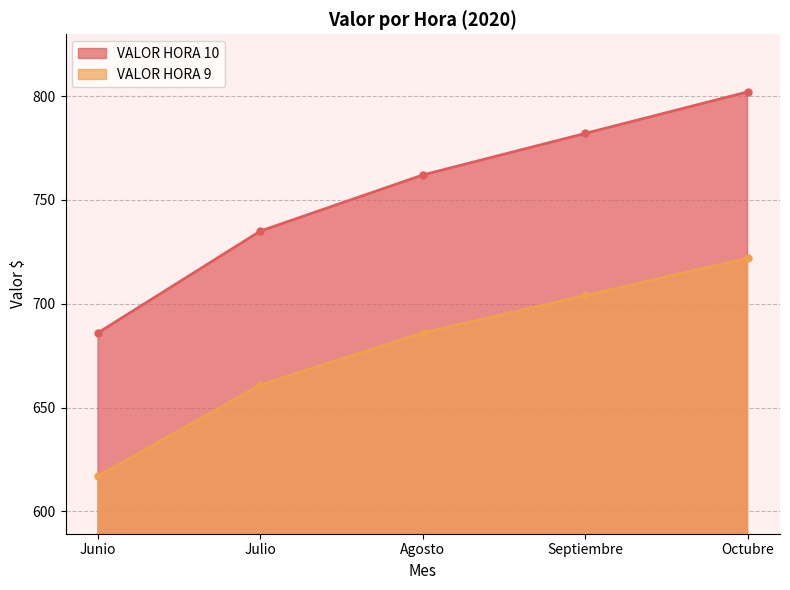

Rank the series by their maximum value, from highest to lowest.

VALOR HORA 10, VALOR HORA 9